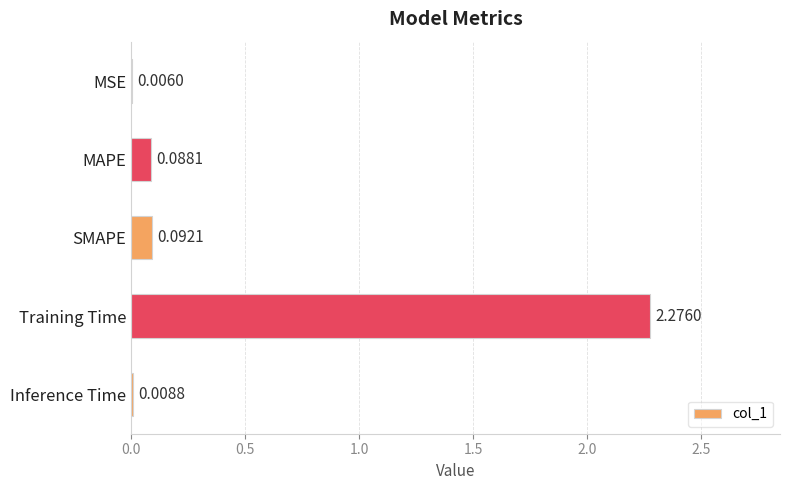

Are the bars horizontal?

Yes